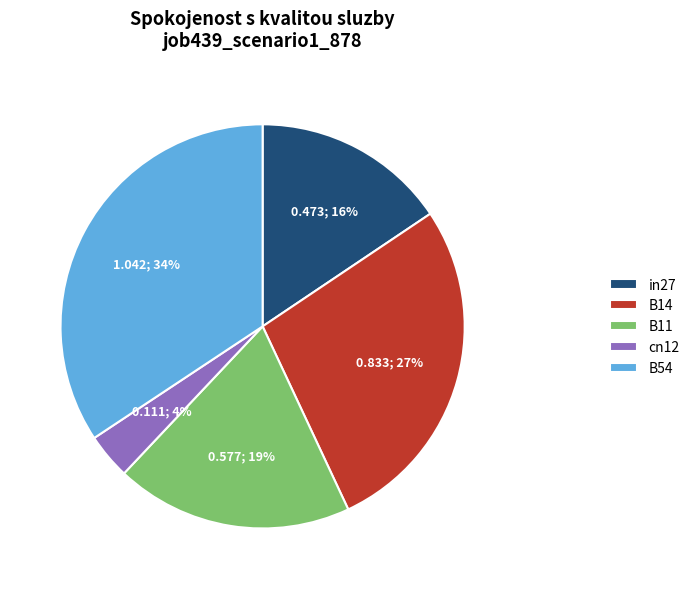

To the nearest percent, what is the average slice percentage?

20%